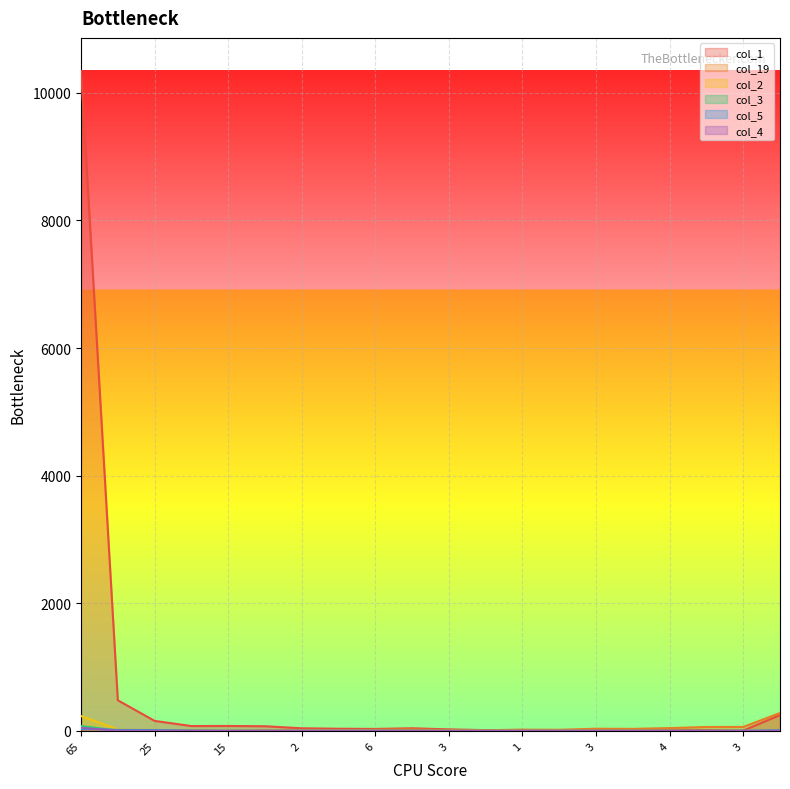

How many interior local valleys does the col_1 series have?

6